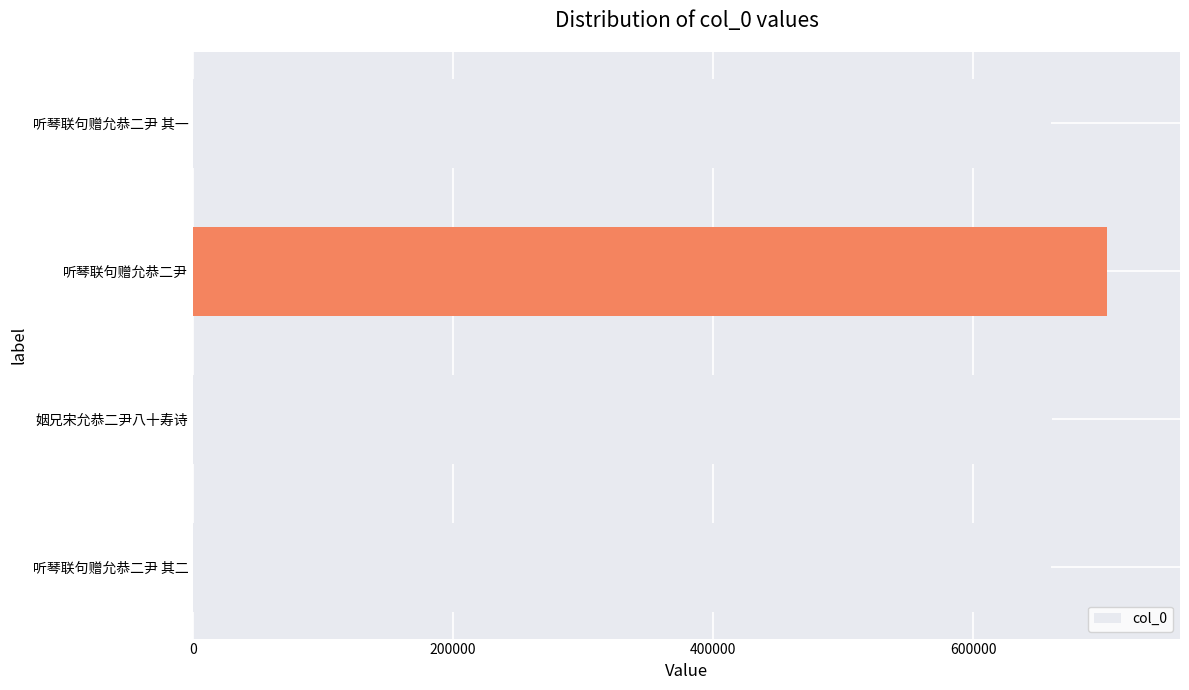

What is the difference between the values at 听琴联句赠允恭二尹 其二 and 听琴联句赠允恭二尹?

42765